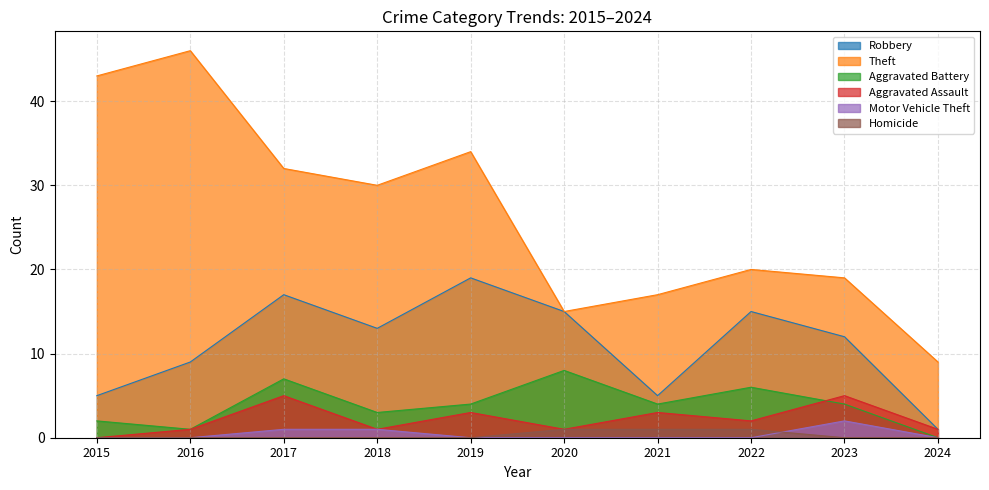

How many lines are shown in the chart?

6